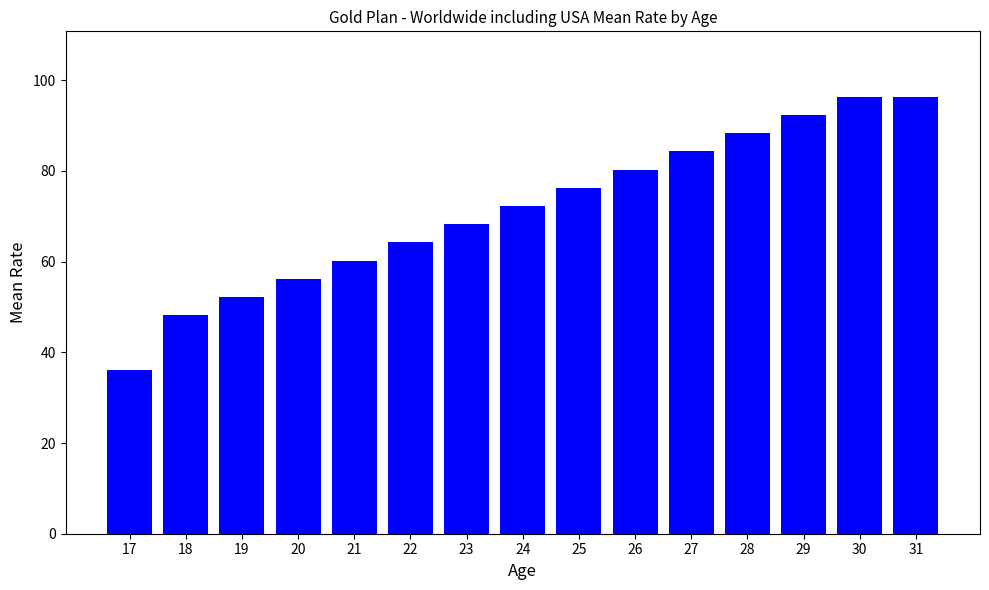

Approximately how many times larger is the value at 30 compared to 25?

1.3